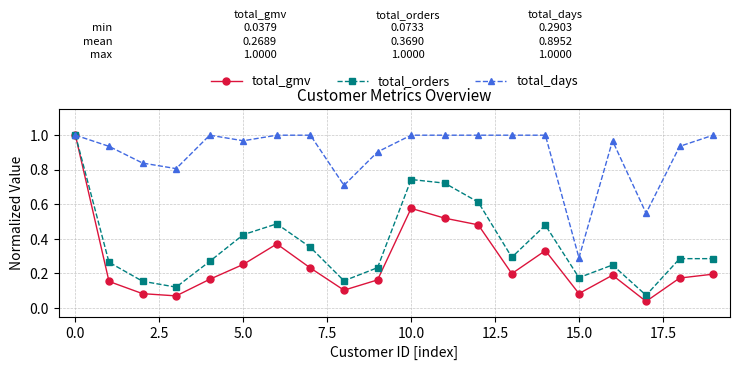

Rank the series by their average value, from highest to lowest.

total_days, total_orders, total_gmv